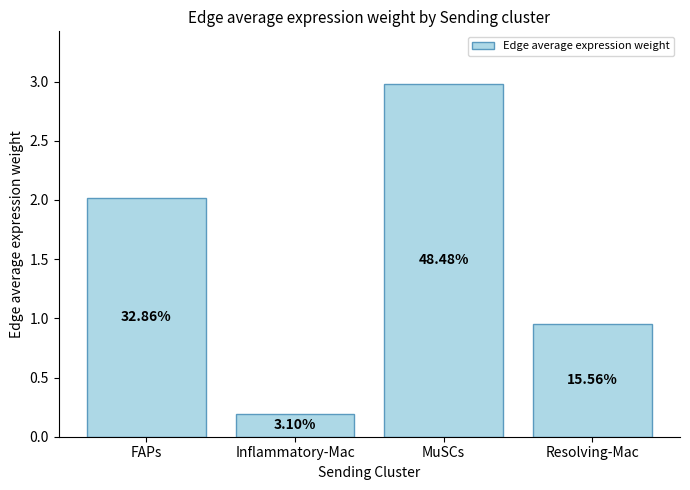

Which category has the lowest value across all series?

Inflammatory-Mac